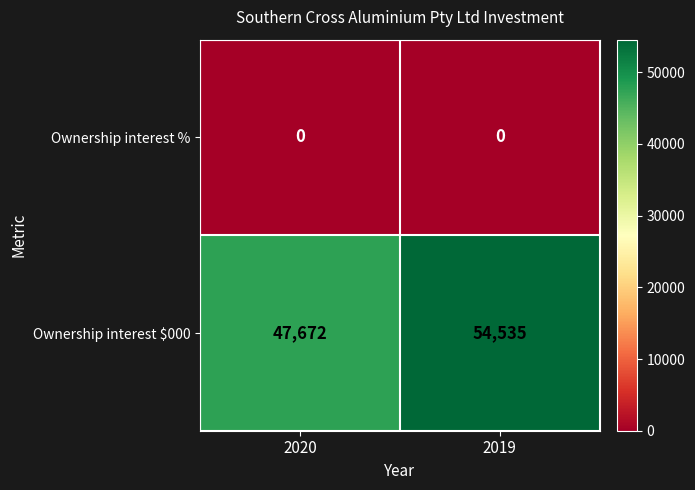

Is it true that Ownership interest % equals 0 at 2019?

True